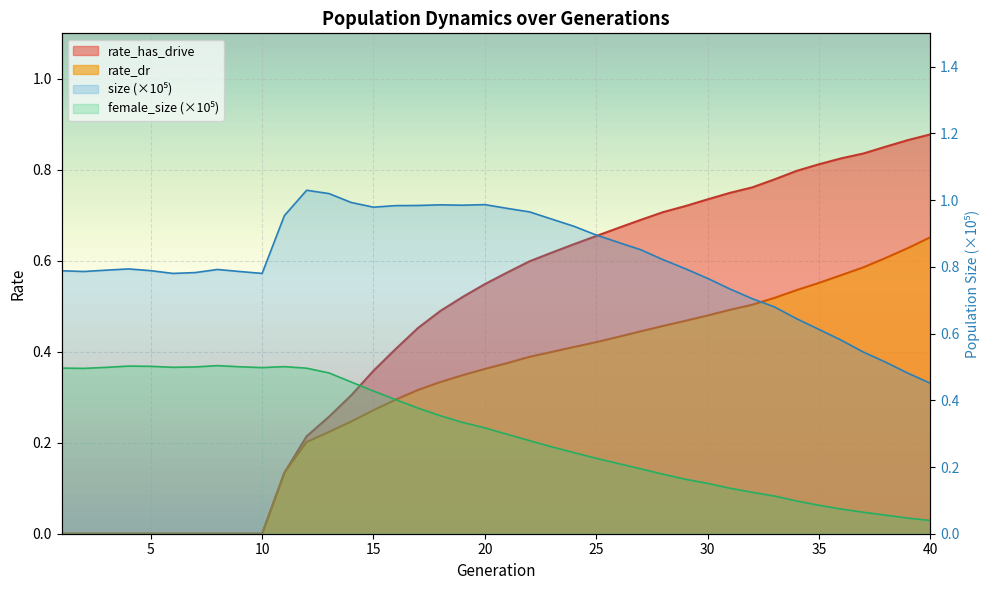

Is it true that rate_dr equals 0.3 at 4?

False